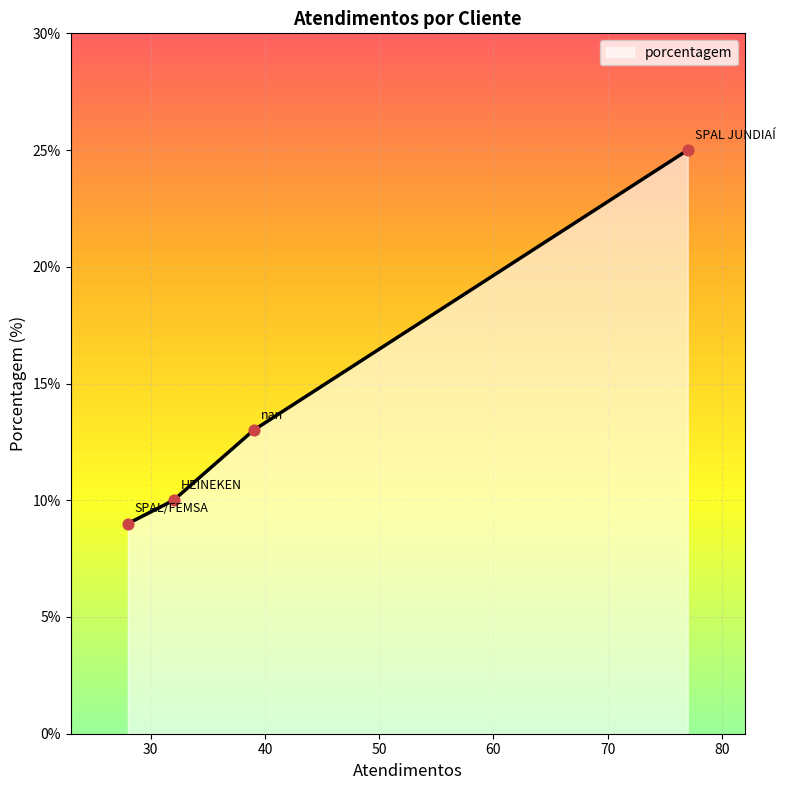

What is the difference between the maximum and minimum values?

16